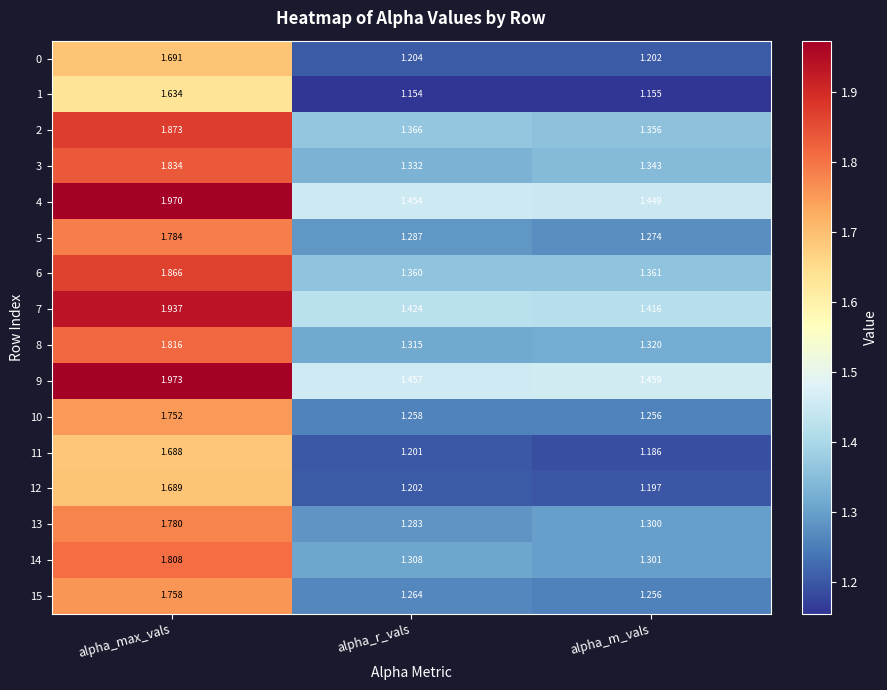

At which label is 13 closest to 1?

alpha_r_vals